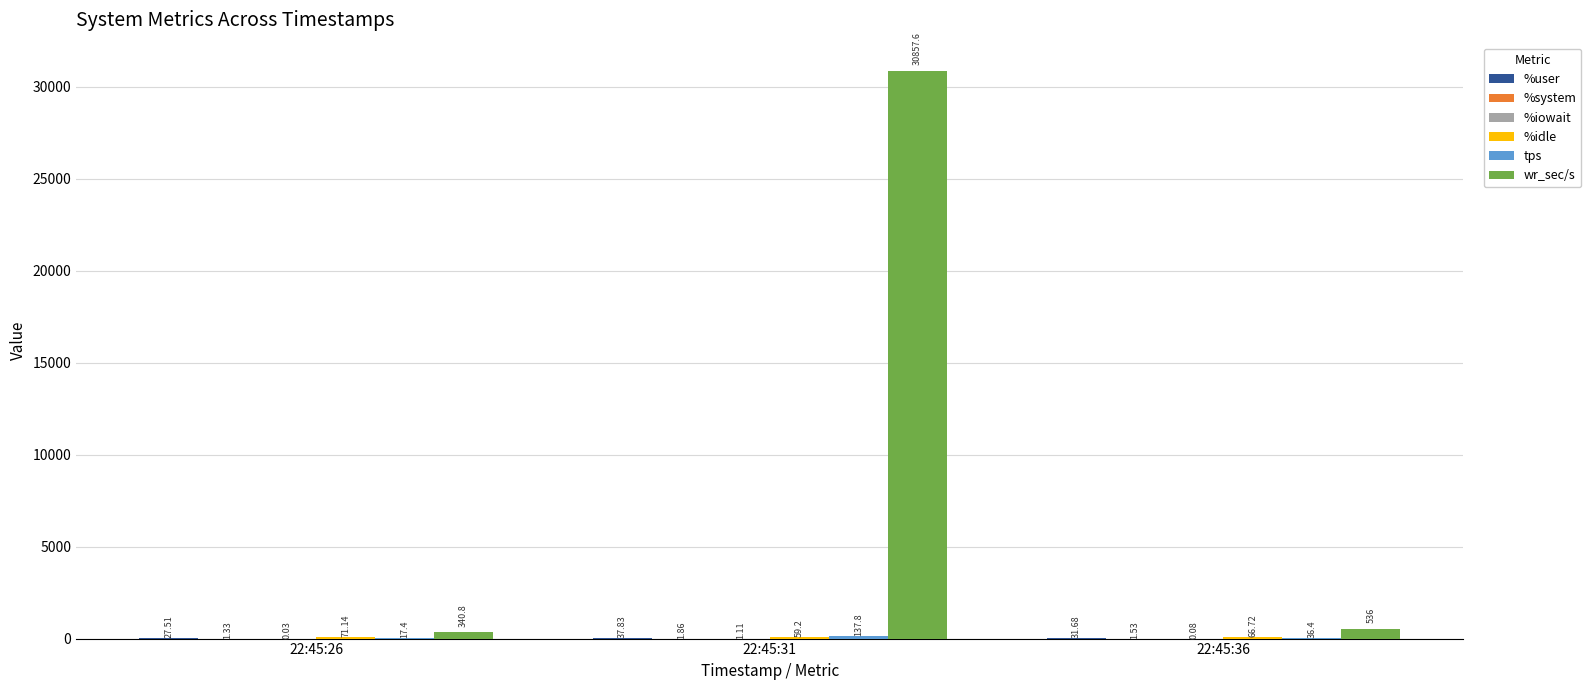

Which series changed the most between 22:45:31 and 22:45:36?

wr_sec/s